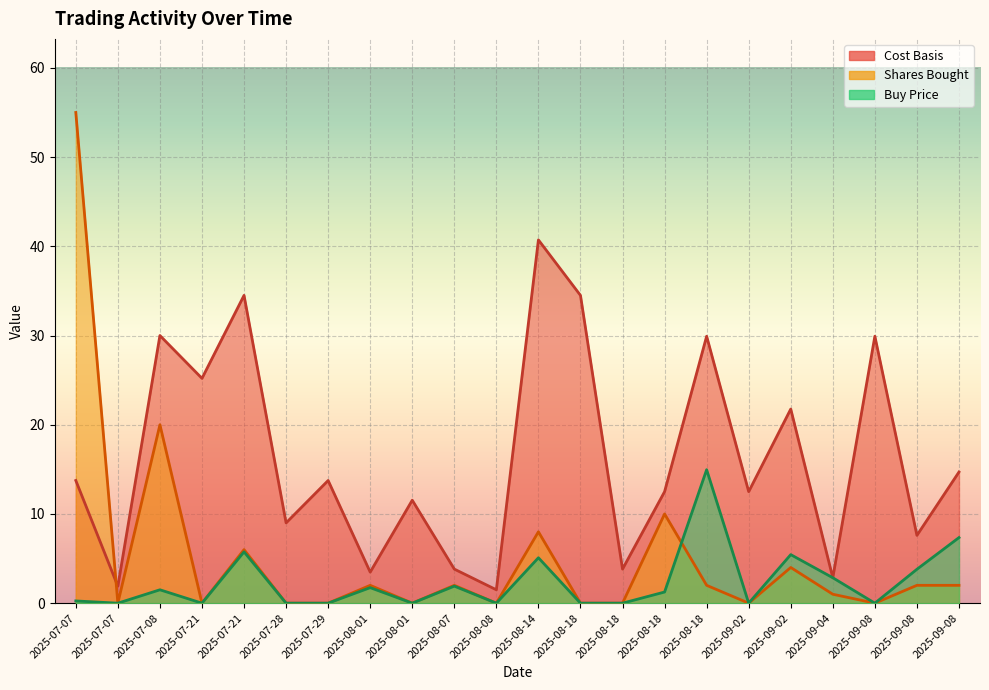

Which series changed the most between 2025-08-08 and 2025-09-08?

Cost Basis